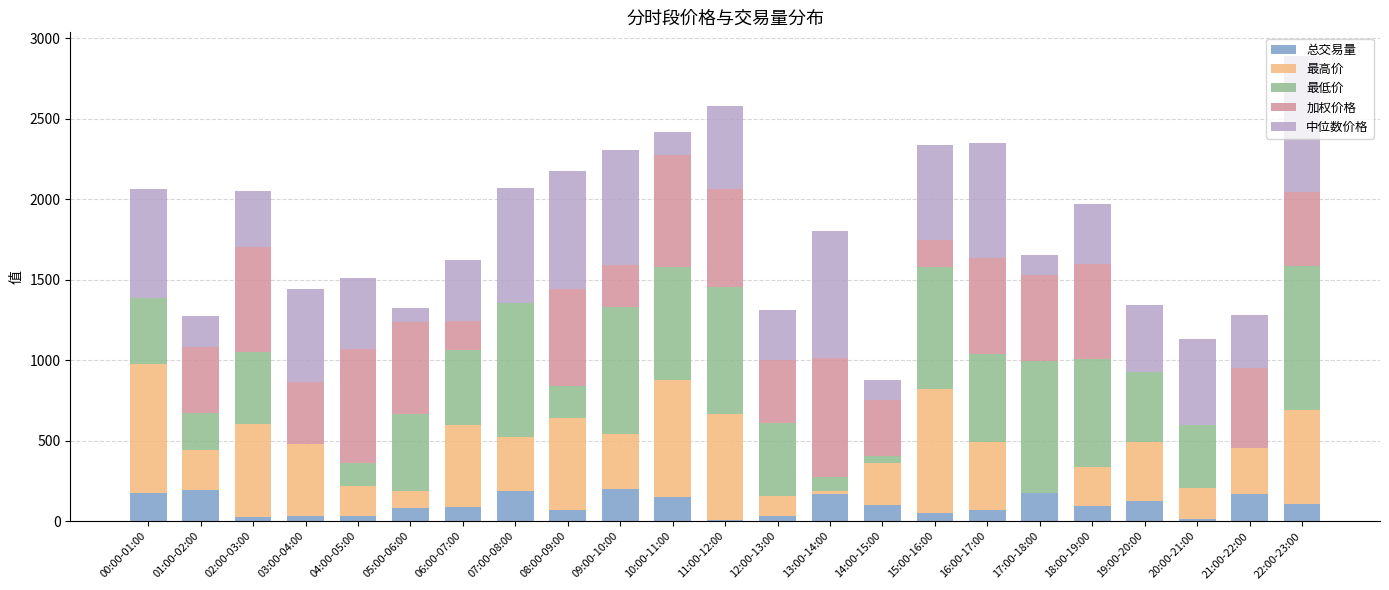

At which category is the sum across all series the highest?

22:00-23:00